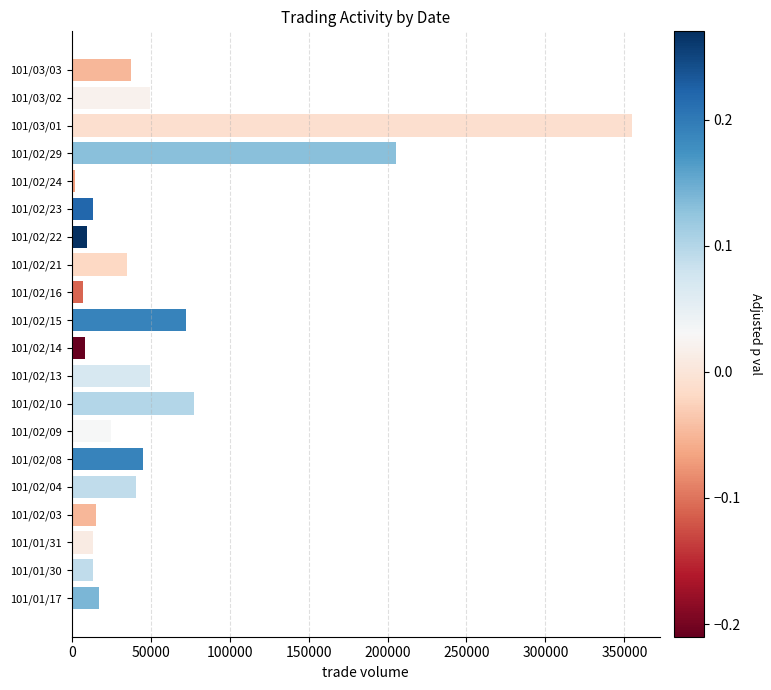

Are the bars grouped side by side (vs. stacked)?

No